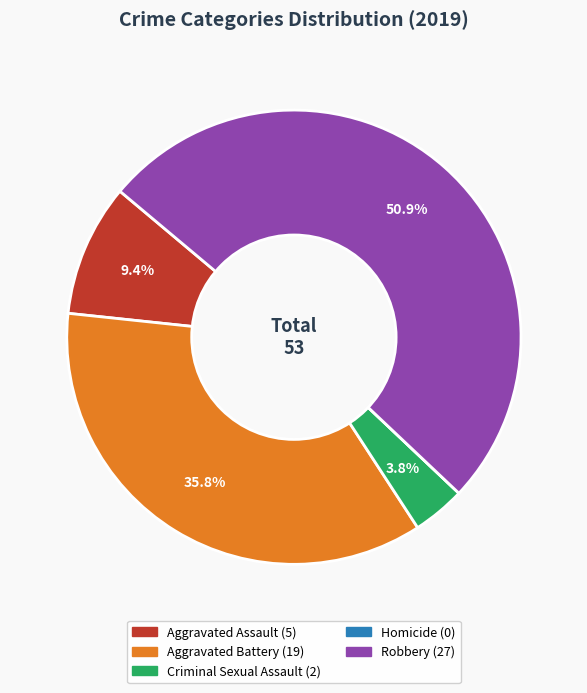

To the nearest percent, what is the combined percentage of Aggravated Assault and Aggravated Battery?

45%